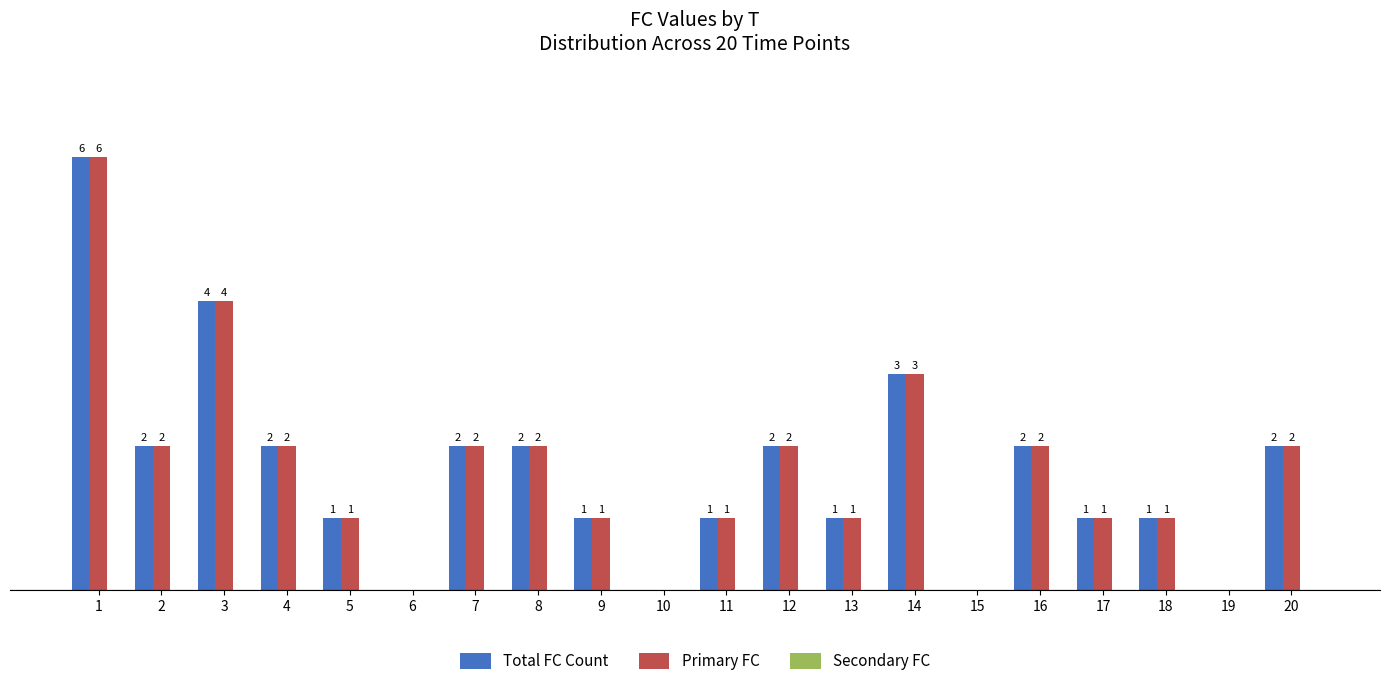

At which label is Total FC Count closest to 3?

14